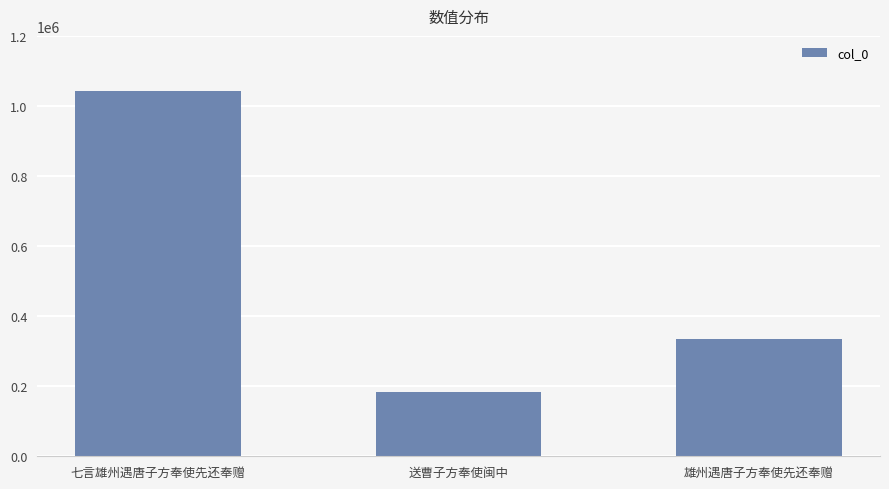

How many values are below 335601?

1